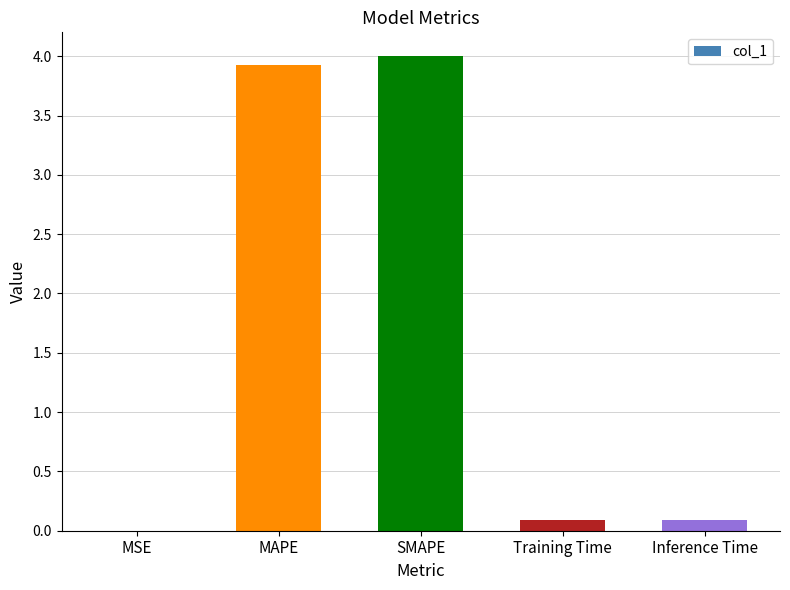

The chart shows a value of 0.1 at Inference Time. True or false?

True